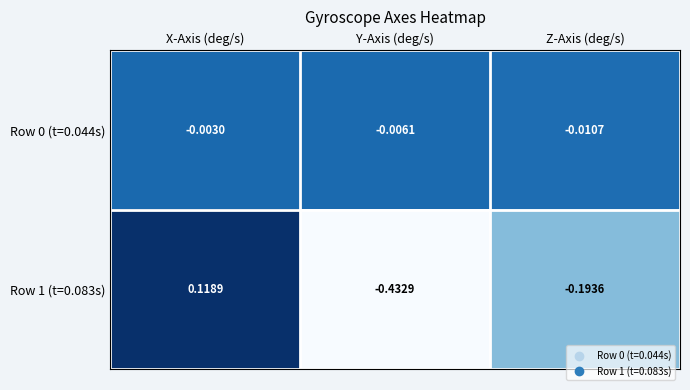

Which series has the widest spread of values?

Row 1 (t=0.083s)